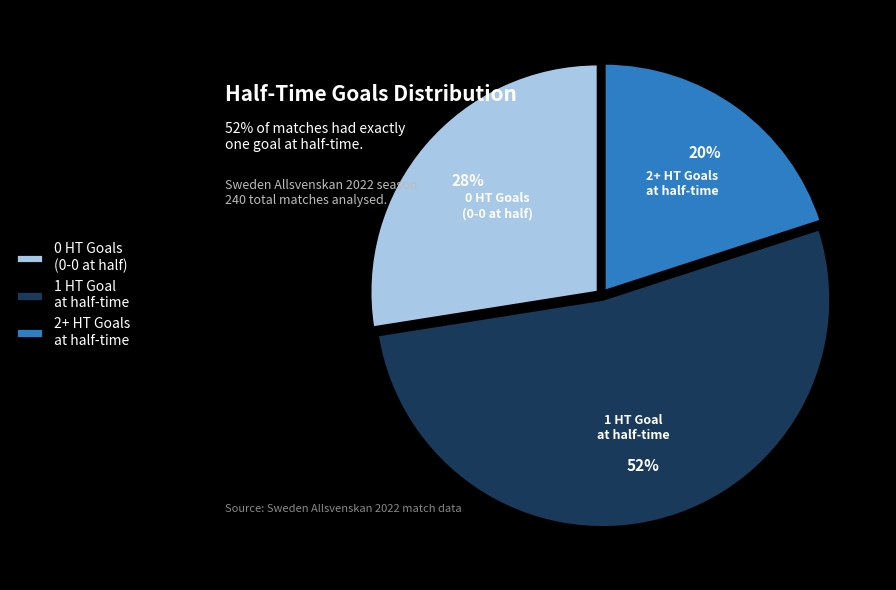

What is the largest slice in the pie chart?

1 HT Goal at half-time